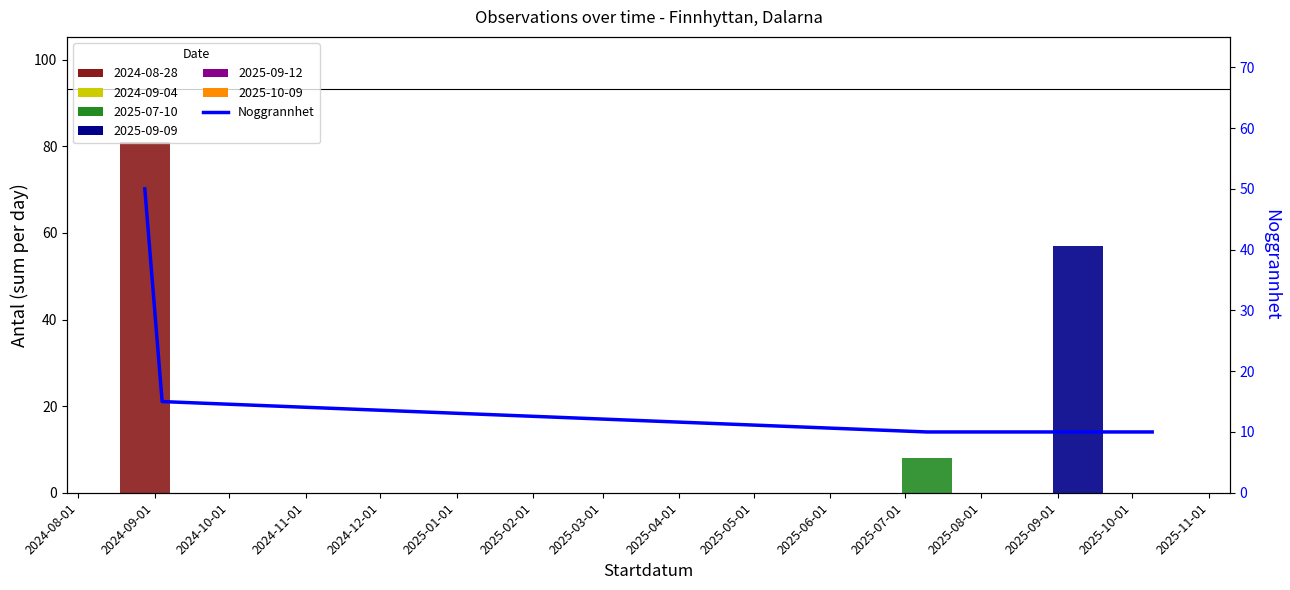

The value of Noggrannhet at 2024-08-01 is 23. True or false?

False